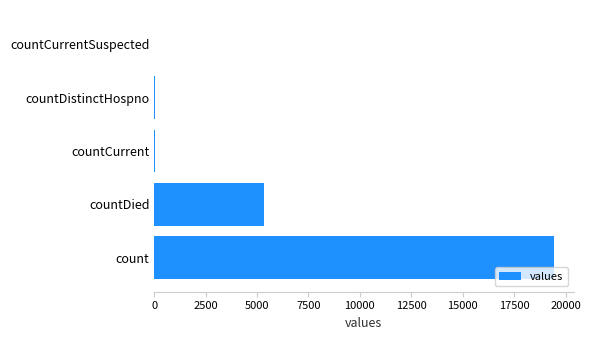

The chart shows a value of 2271 at countDied. True or false?

False